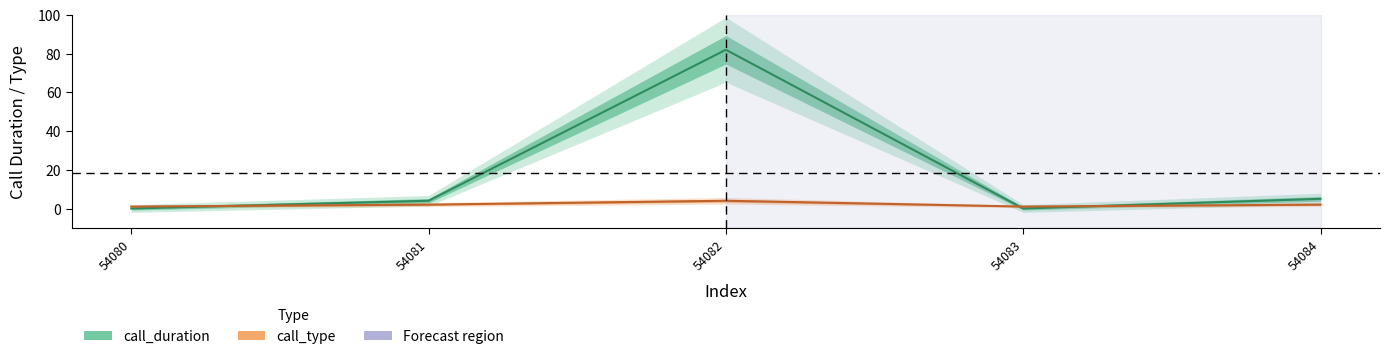

How many lines are shown in the chart?

2